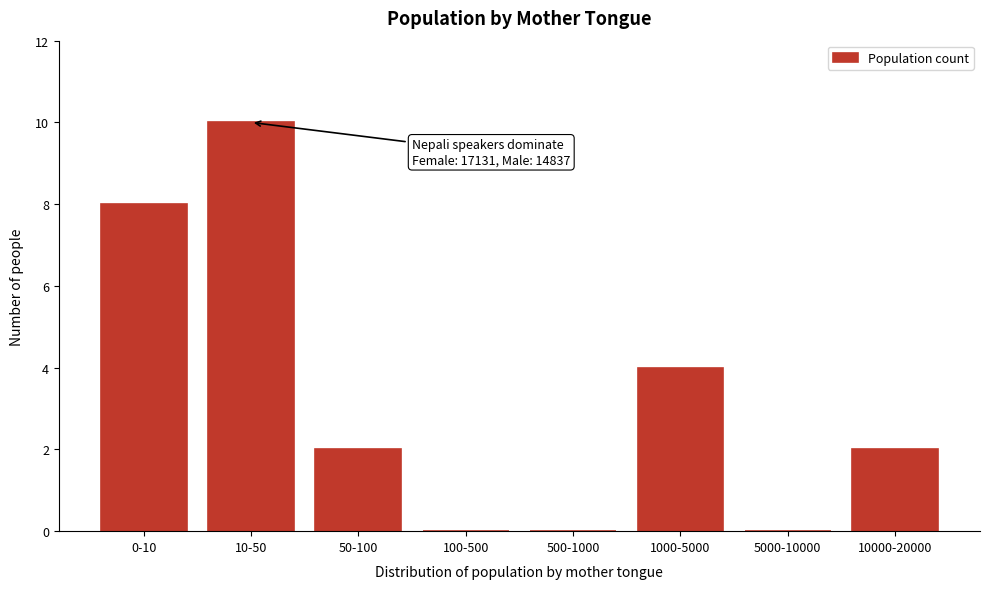

Reading left to right, what are all the values shown in this chart?

0-10=8	10-50=10	50-100=2	100-500=0	500-1000=0	1000-5000=4	5000-10000=0	10000-20000=2